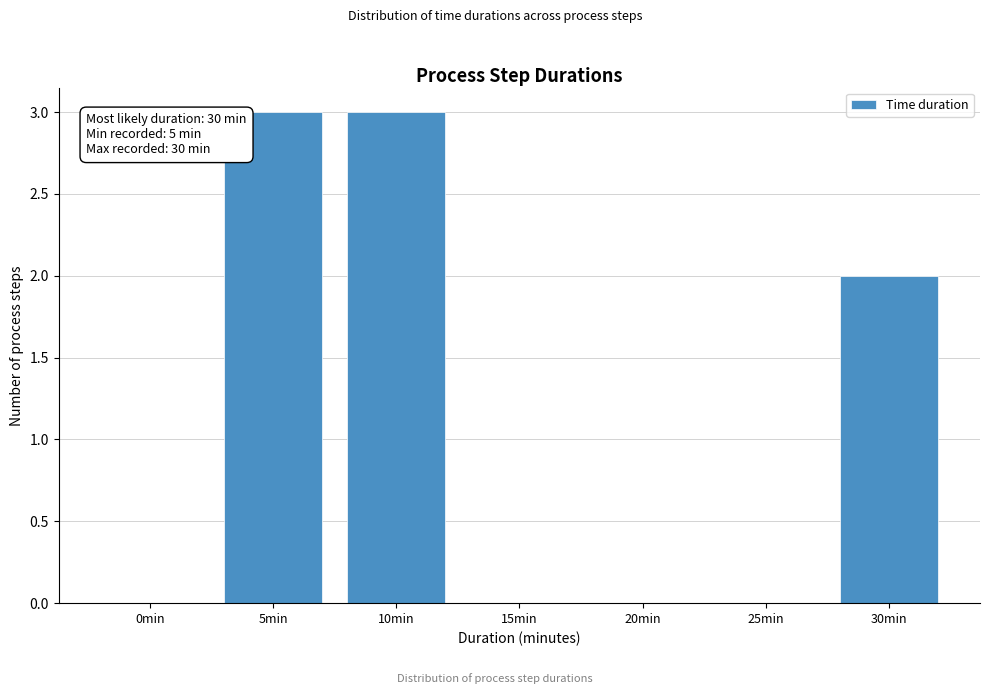

Reading right to left, transcribe all the data shown in this chart.

30min=2	25min=0	20min=0	15min=0	10min=3	5min=3	0min=0